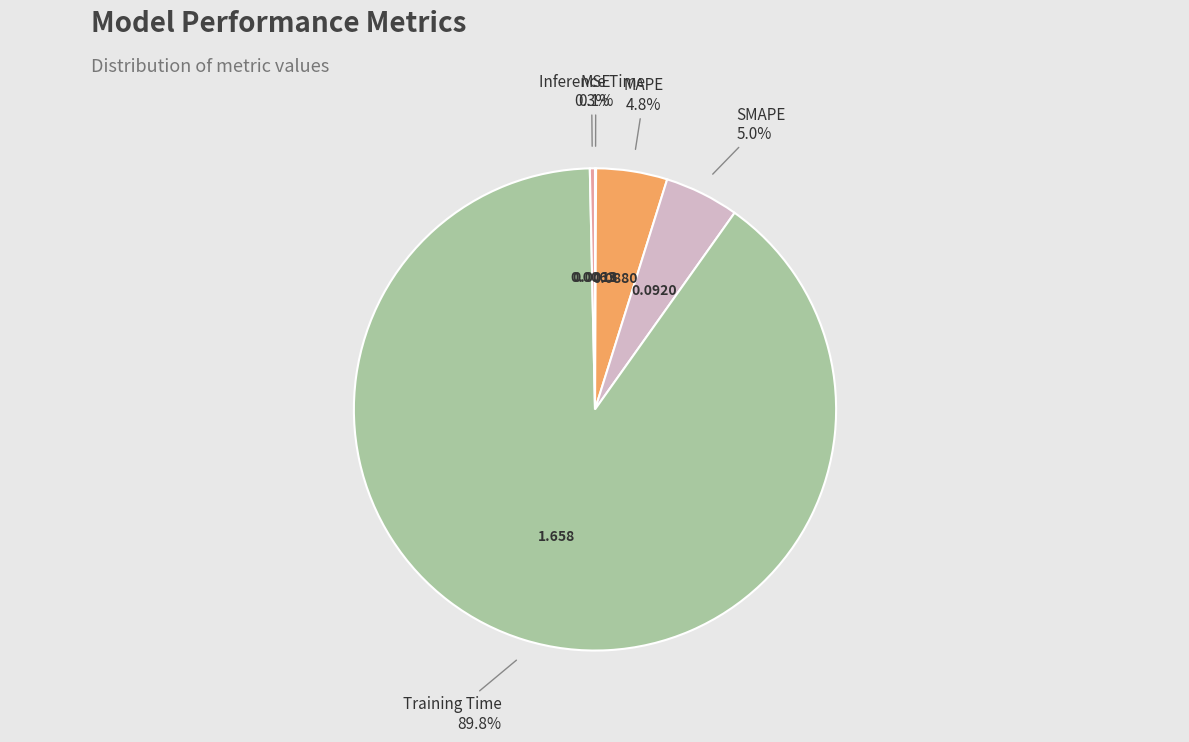

Does Training Time account for over 50% of the chart?

Yes